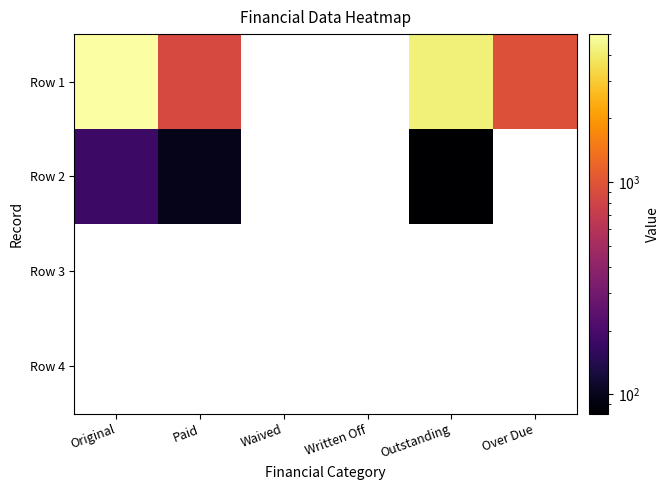

Which series has the widest spread of values?

Row 1